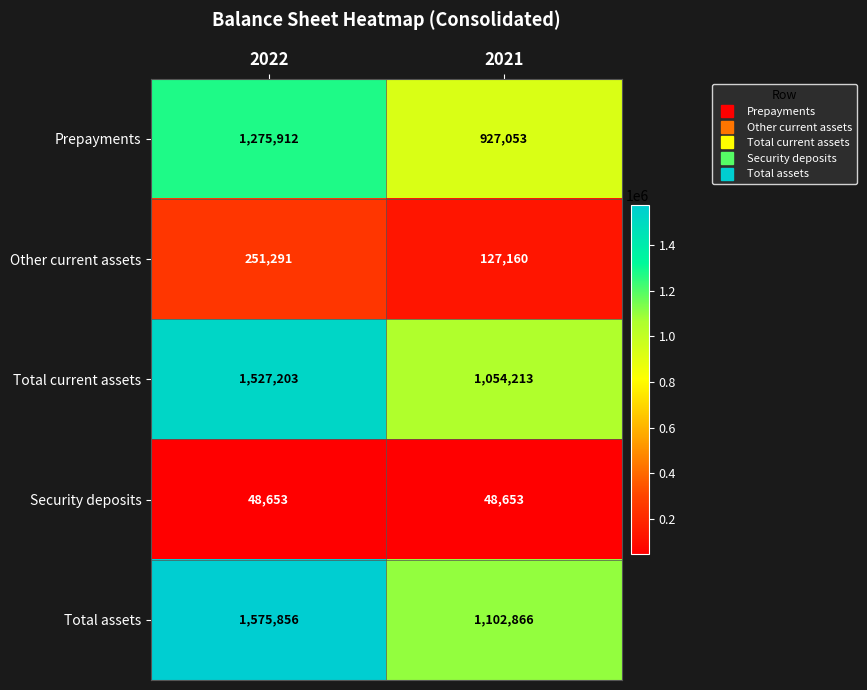

Where is Other current assets nearest to the value 189225?

2021